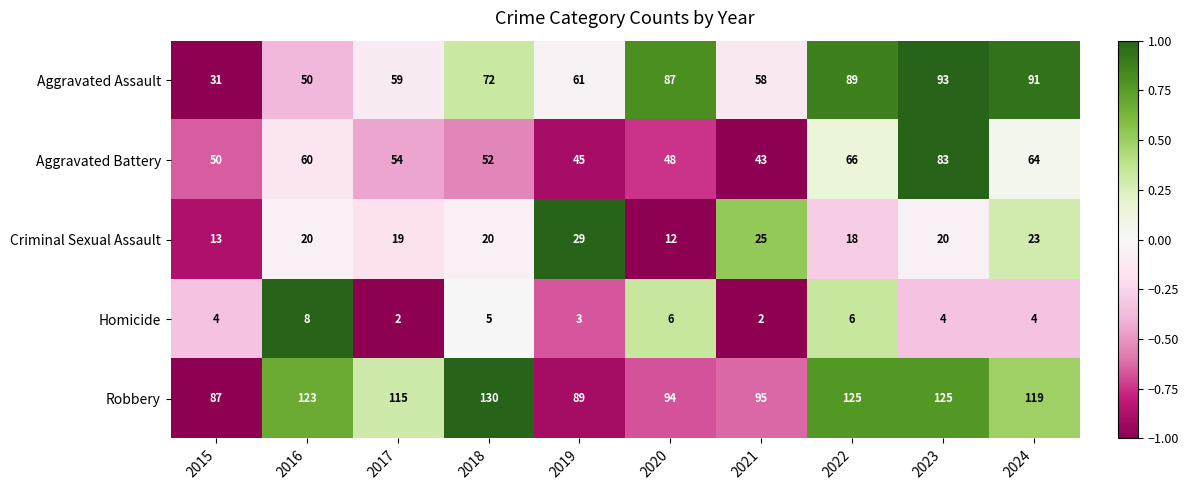

List the series in order of their peak value, lowest first.

Homicide, Criminal Sexual Assault, Aggravated Battery, Aggravated Assault, Robbery